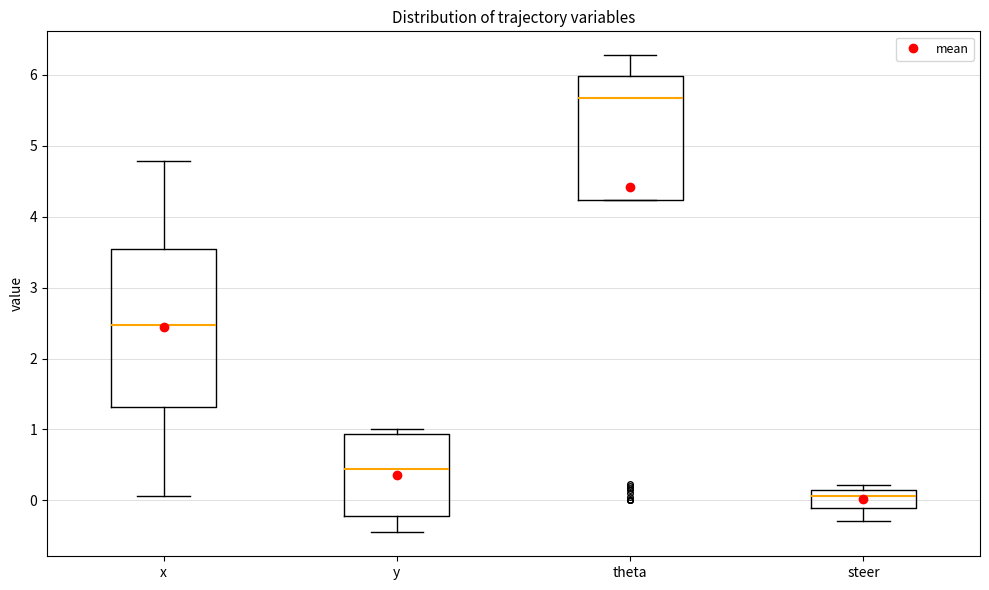

Which box has the highest median line?

theta